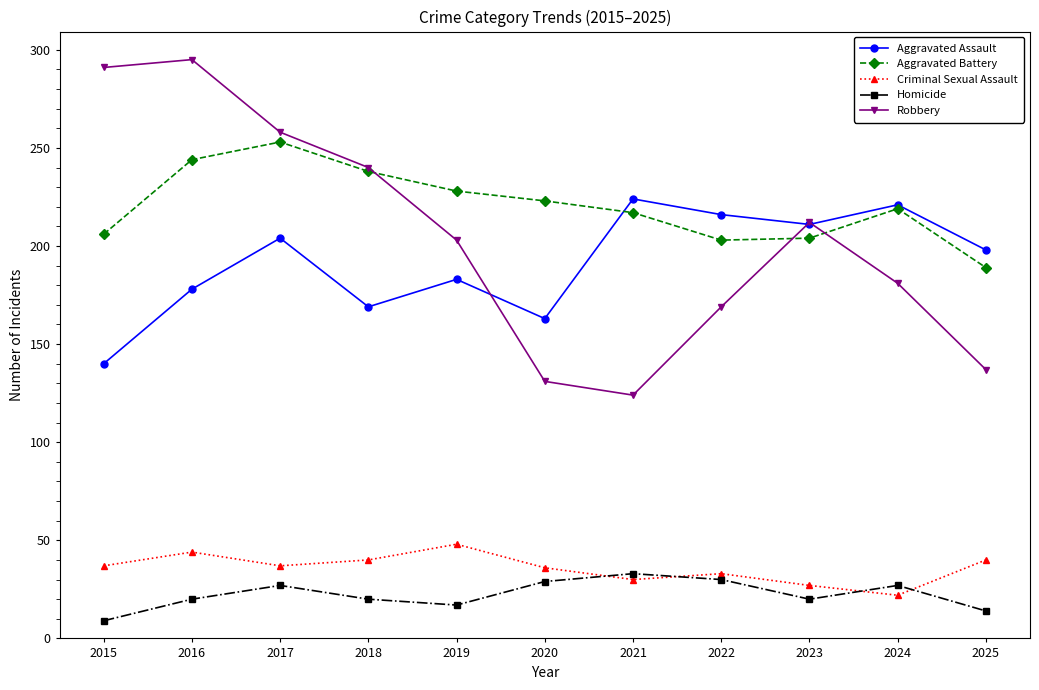

Which series has the largest range (max minus min)?

Robbery